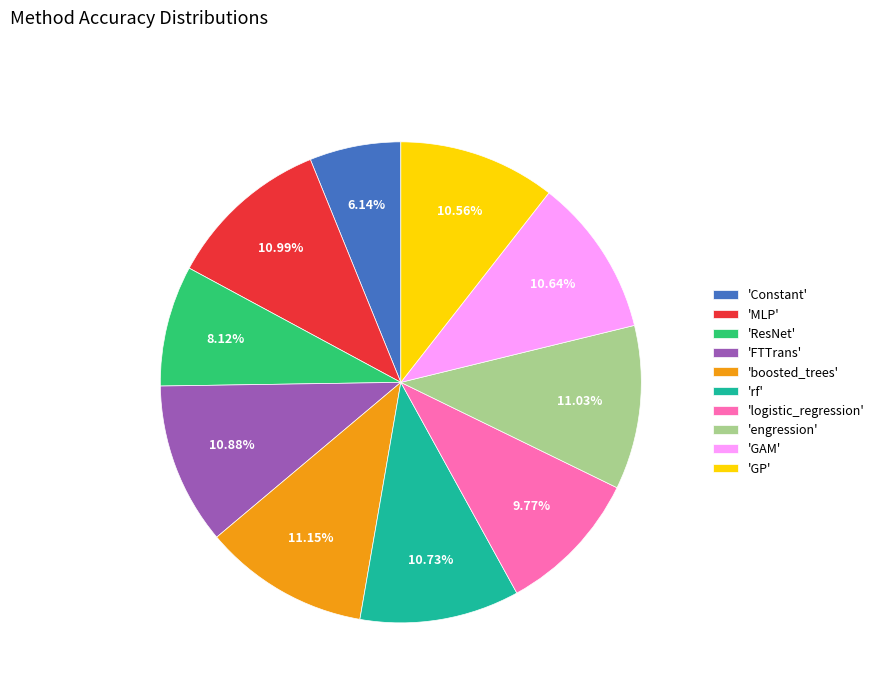

Does 'logistic_regression' account for over 50% of the chart?

No